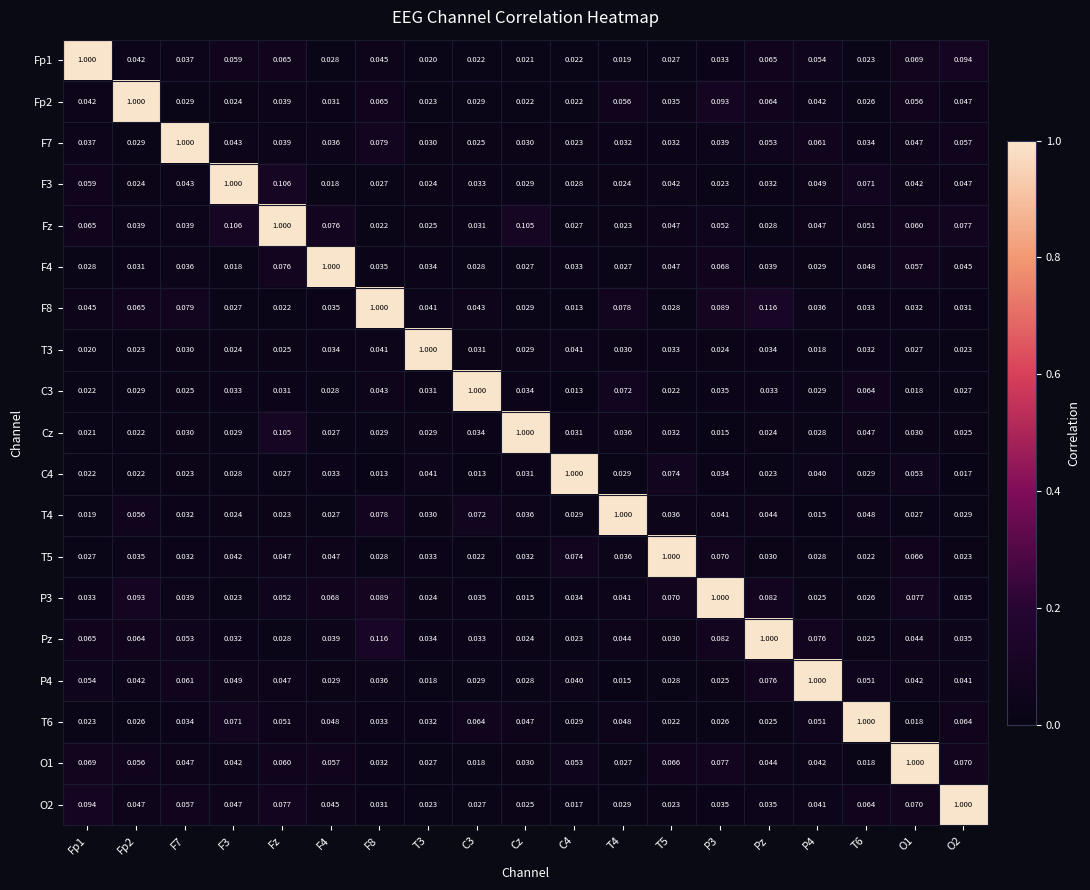

Which series has the largest total across all categories?

Fz